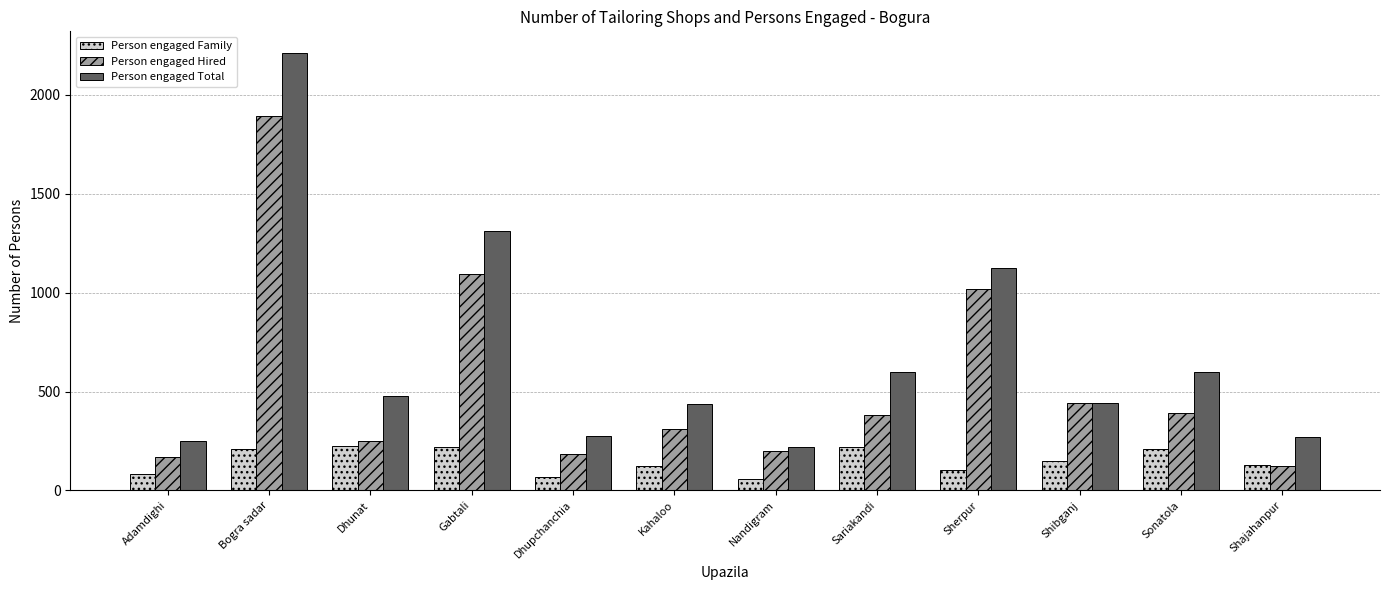

What is the value of the Person engaged Hired bar at the 9th from the left?

1020